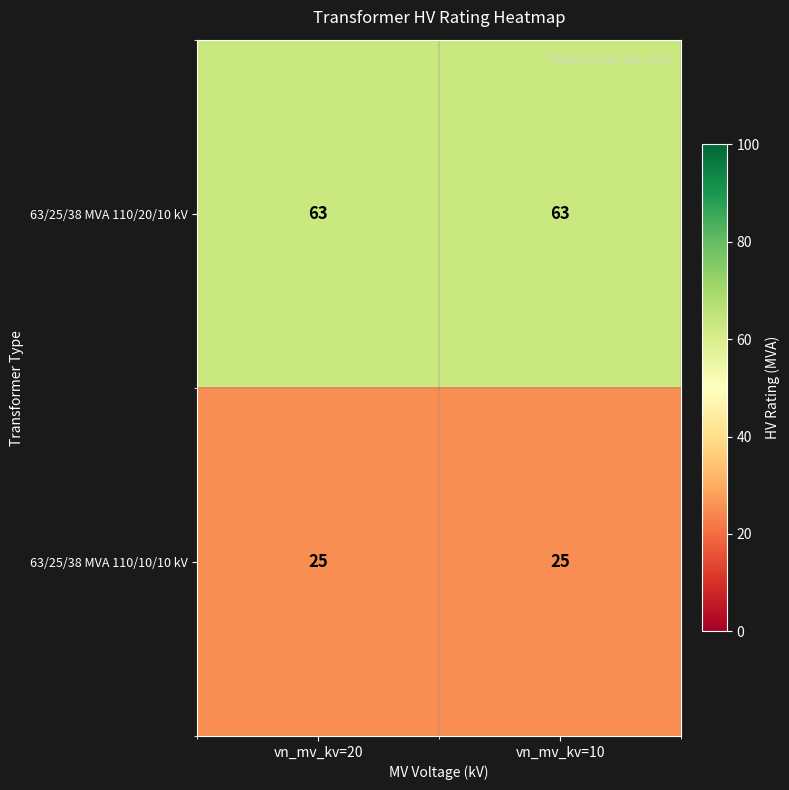

Which series has the largest total across all categories?

63/25/38 MVA 110/20/10 kV